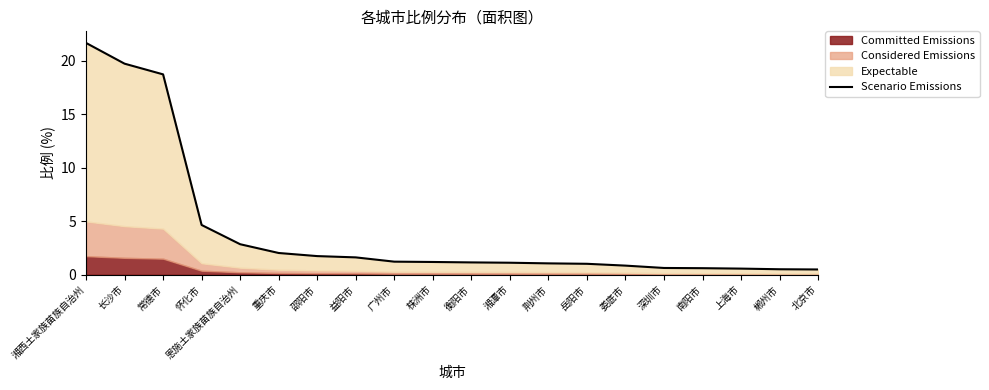

What is the smallest value displayed?

0.5